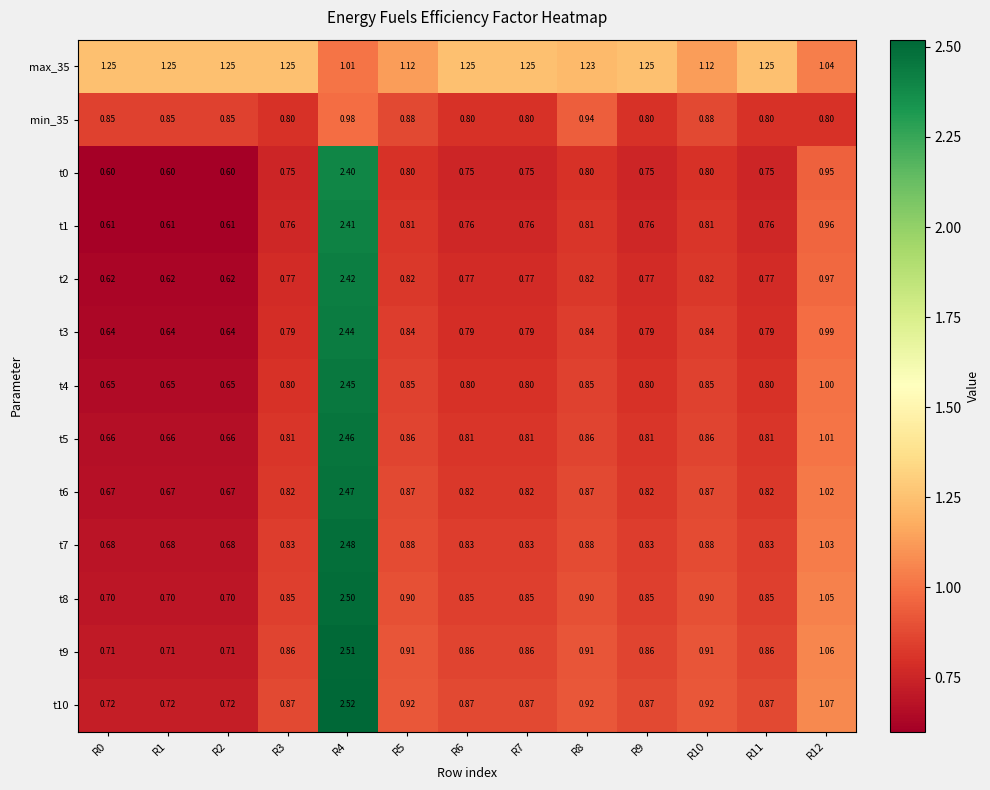

Is the value of t3 at R4 greater than the value of t5 at R2?

Yes